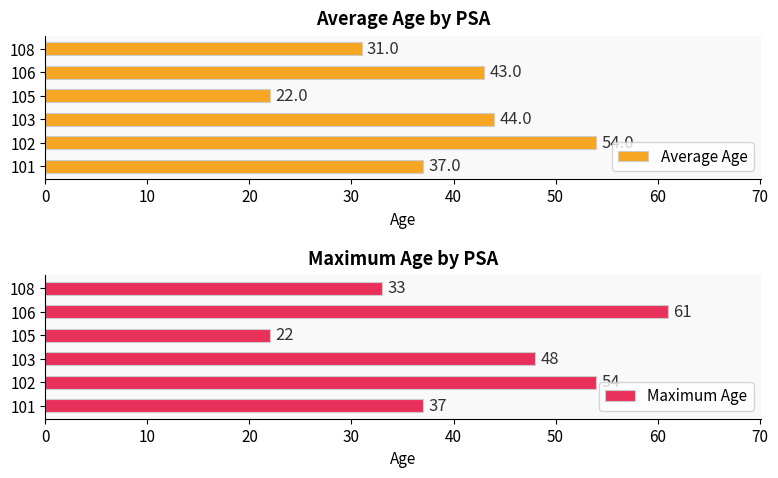

Are the bars grouped side by side (vs. stacked)?

Yes